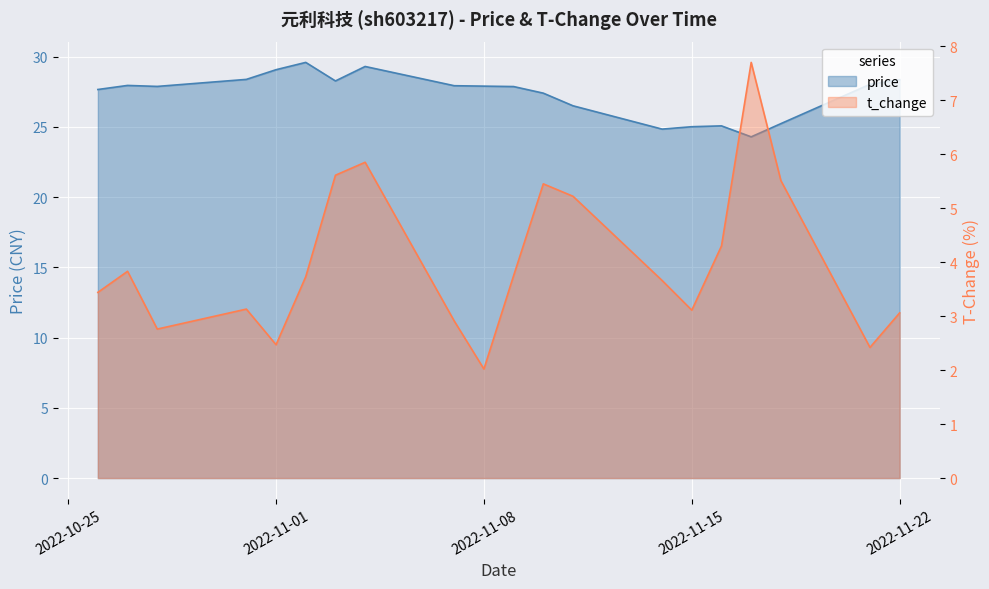

Where is the first local maximum for t_change?

2022-10-27